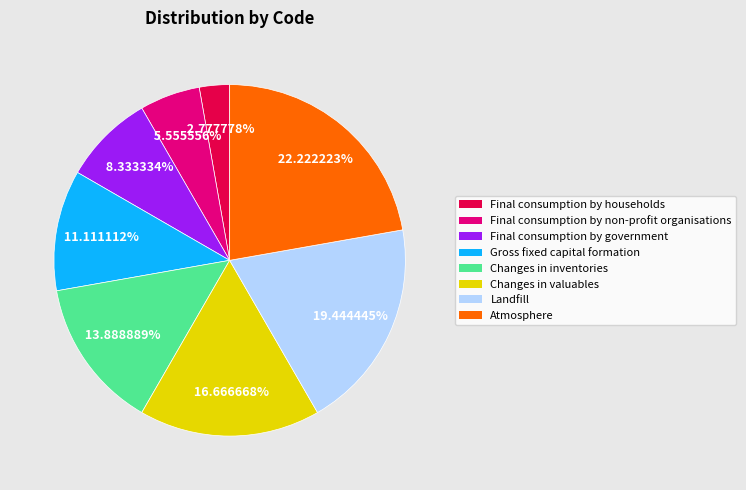

Rank the categories by value from highest to lowest.

Atmosphere, Landfill, Changes in valuables, Changes in inventories, Gross fixed capital formation, Final consumption by government, Final consumption by non-profit organisations, Final consumption by households